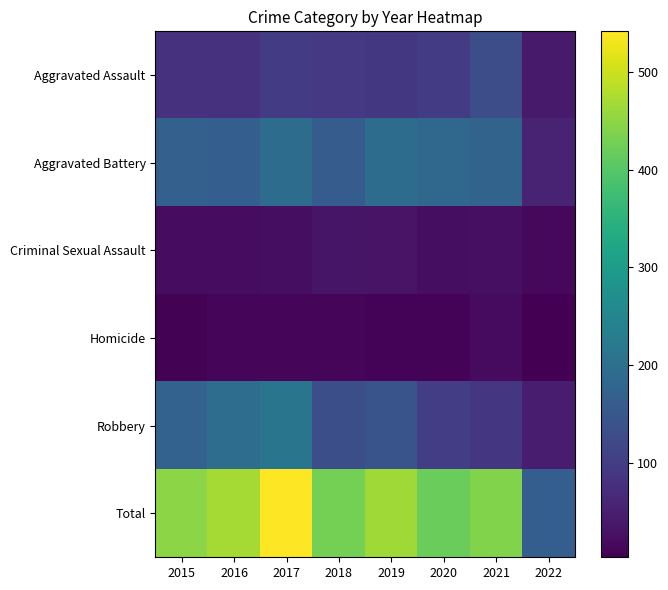

Count the number of data series in this chart.

6